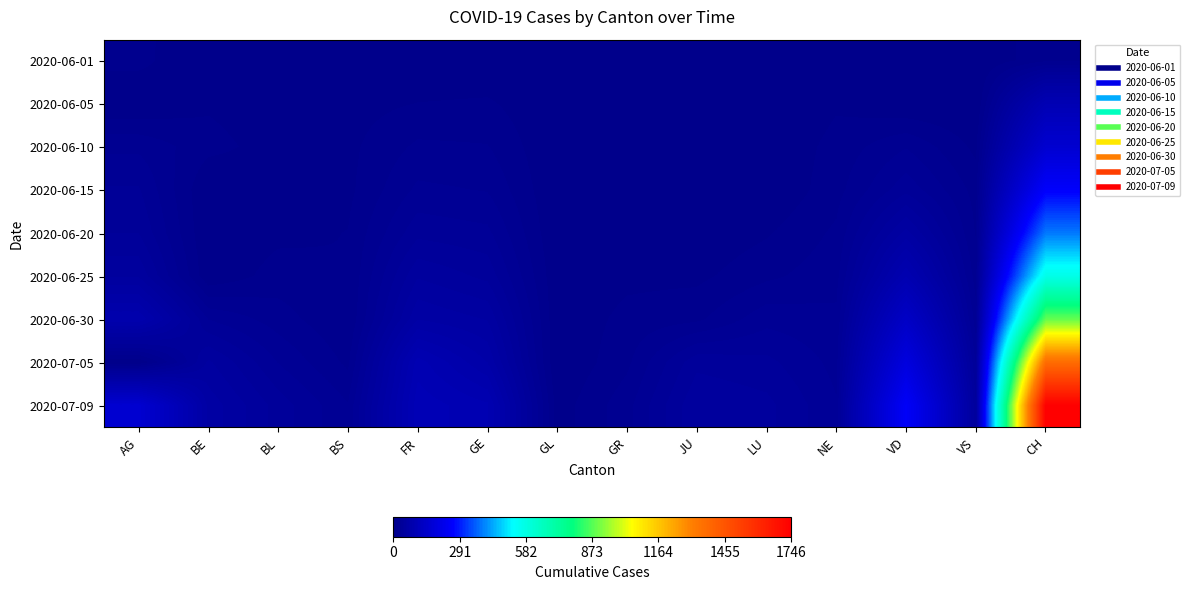

Which series has the largest total across all categories?

2020-07-09